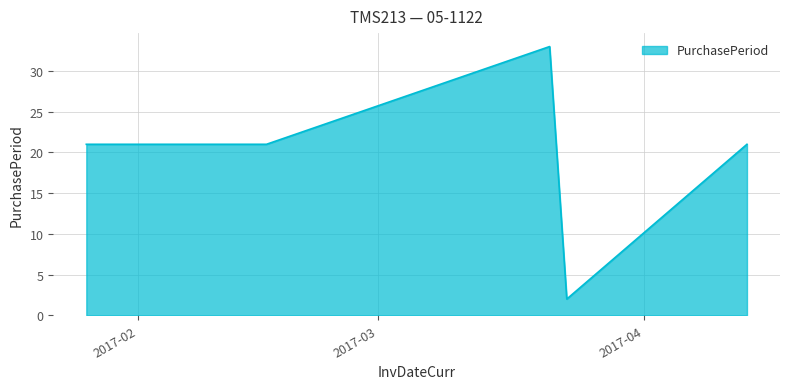

What is the greatest value displayed?

33